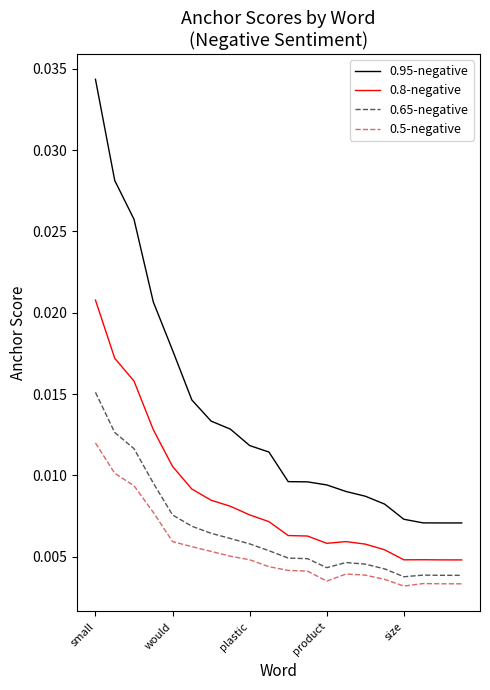

Which series has the largest total across all categories?

0.95-negative